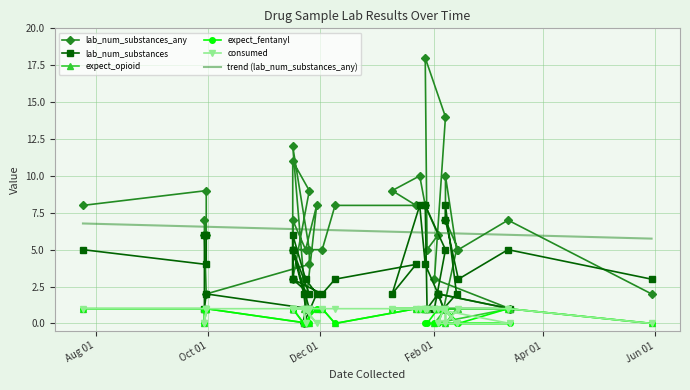

How many interior local peaks does the consumed series have?

3